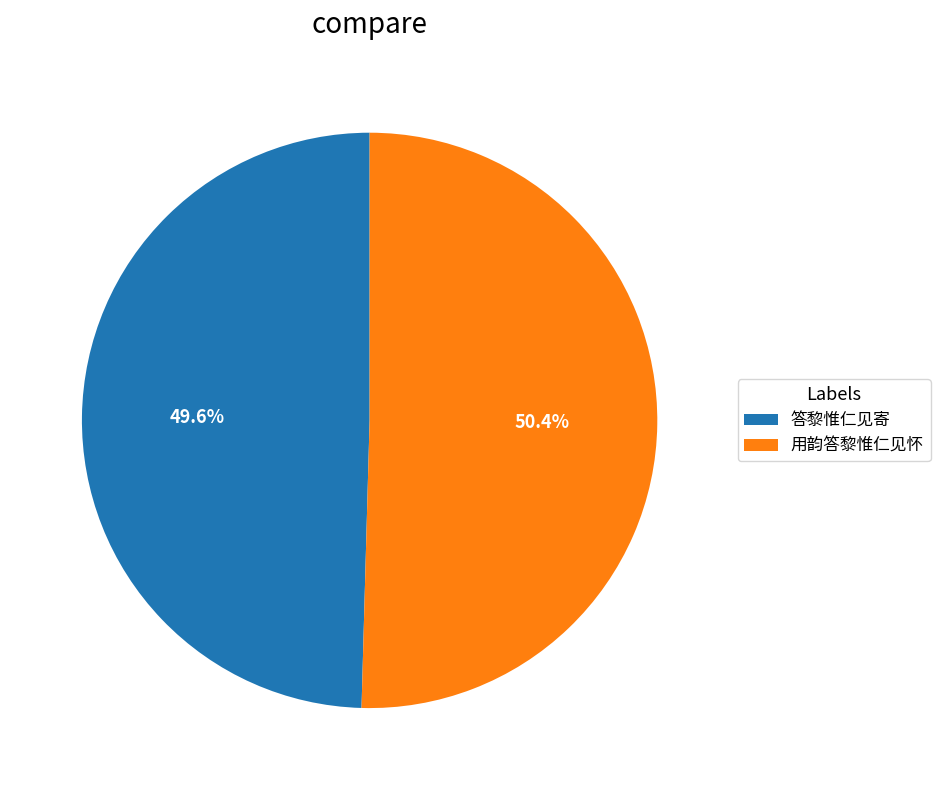

Which slice is the largest?

用韵答黎惟仁见怀